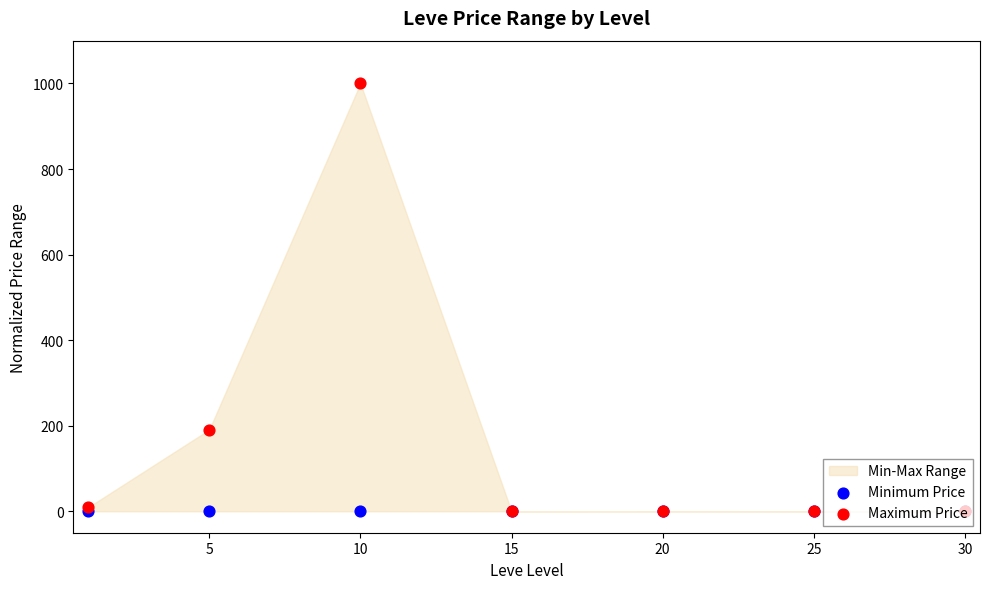

Which series reaches the minimum Y coordinate?

Minimum Price